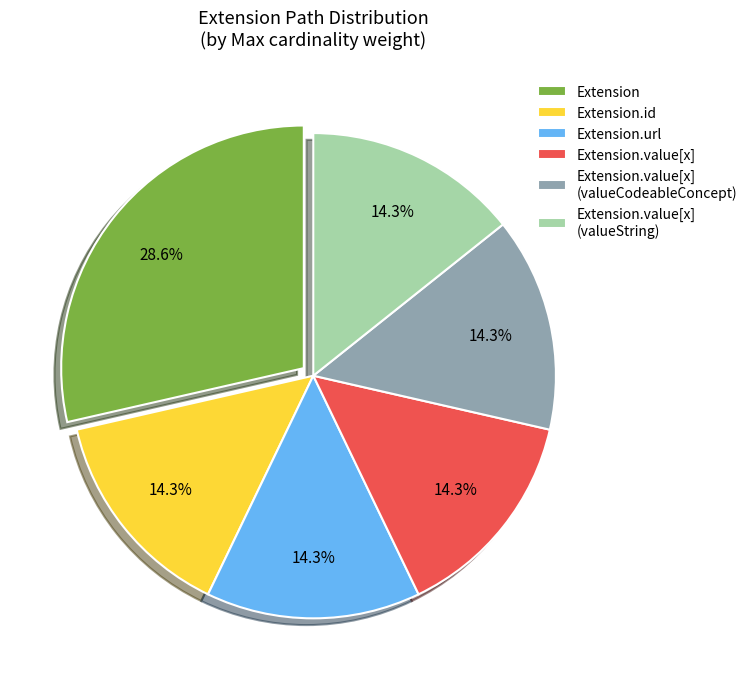

Which category has the biggest portion of the pie?

Extension